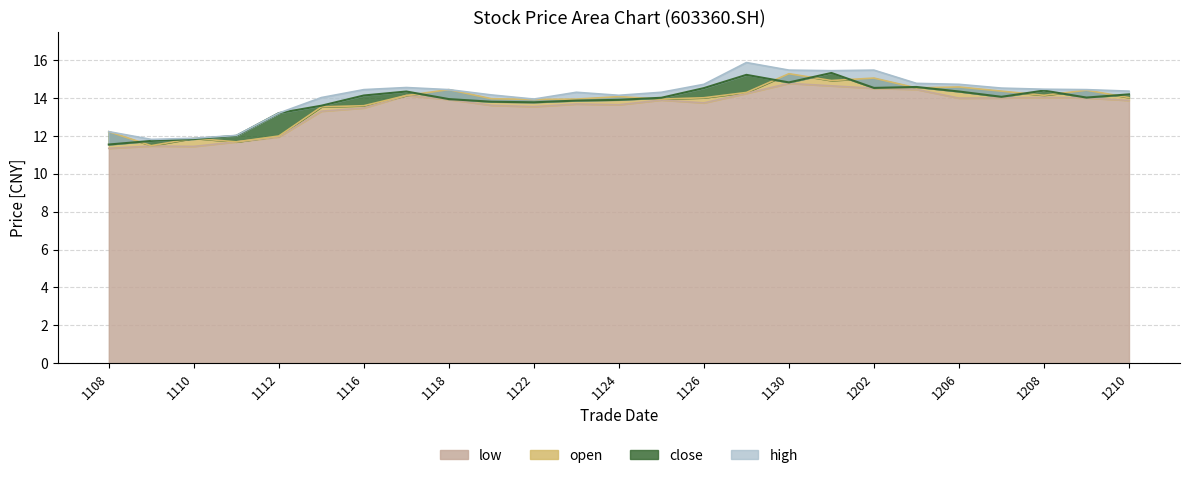

What is the total value across all series at 20211129?

59.7